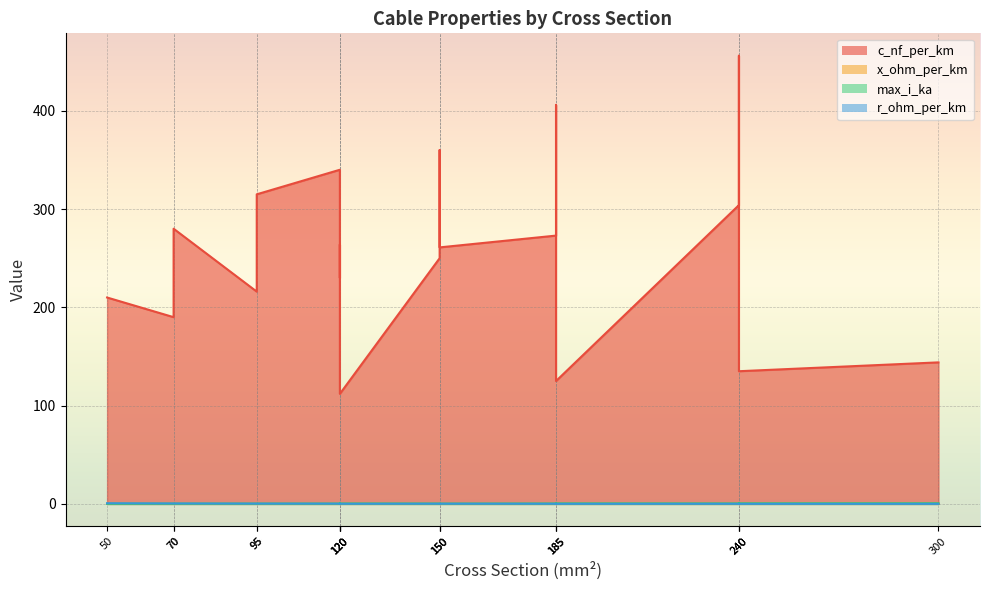

At which category does the chart reach its minimum across all series?

300